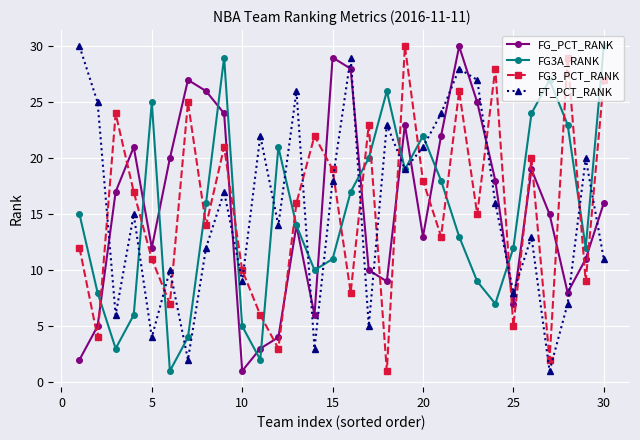

What is the highest value of the FG_PCT_RANK series?

30